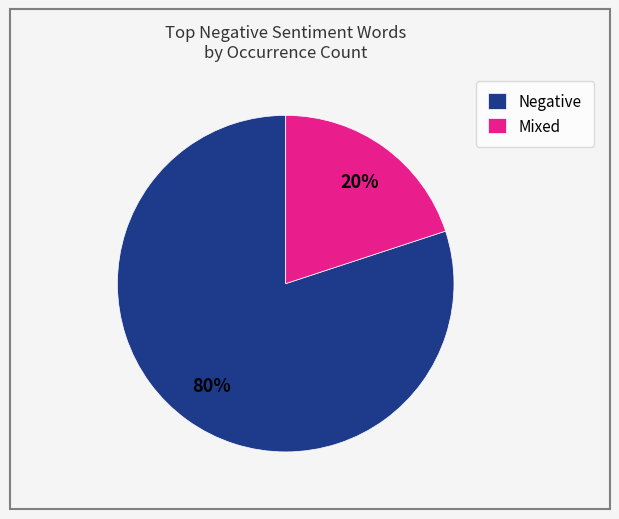

Which category has the biggest portion of the pie?

Negative